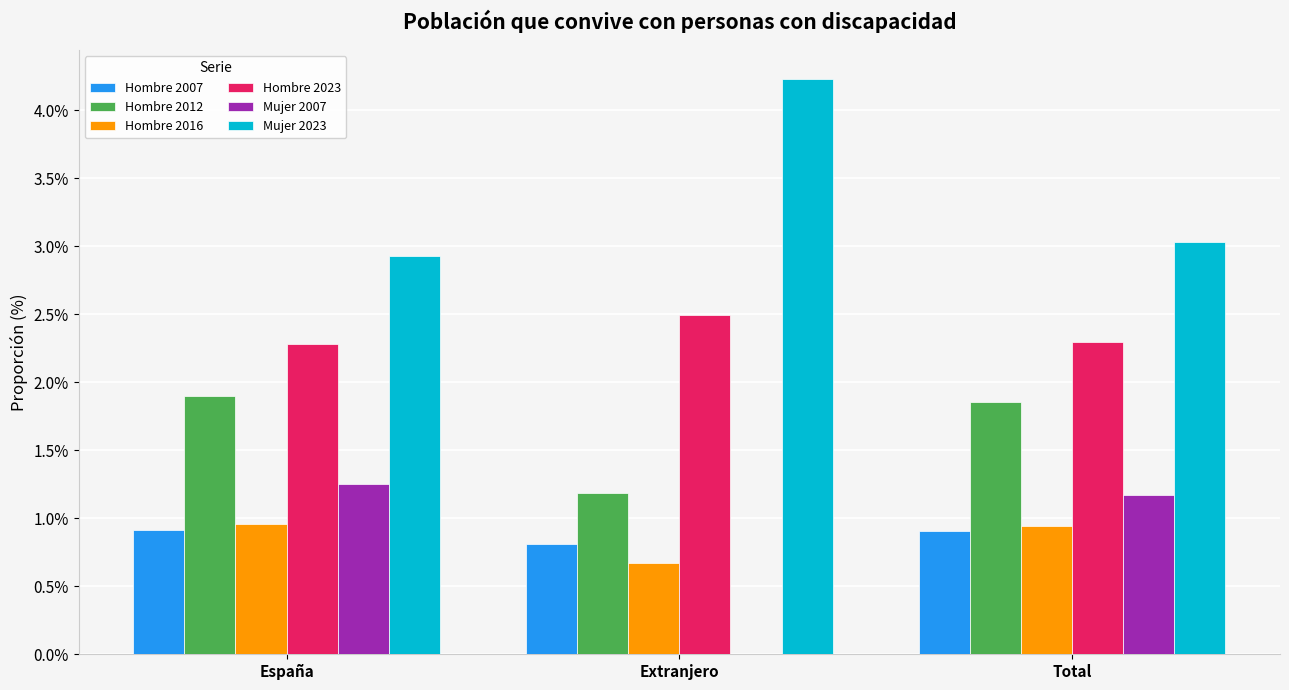

At which label is Hombre 2012 closest to 1?

Extranjero